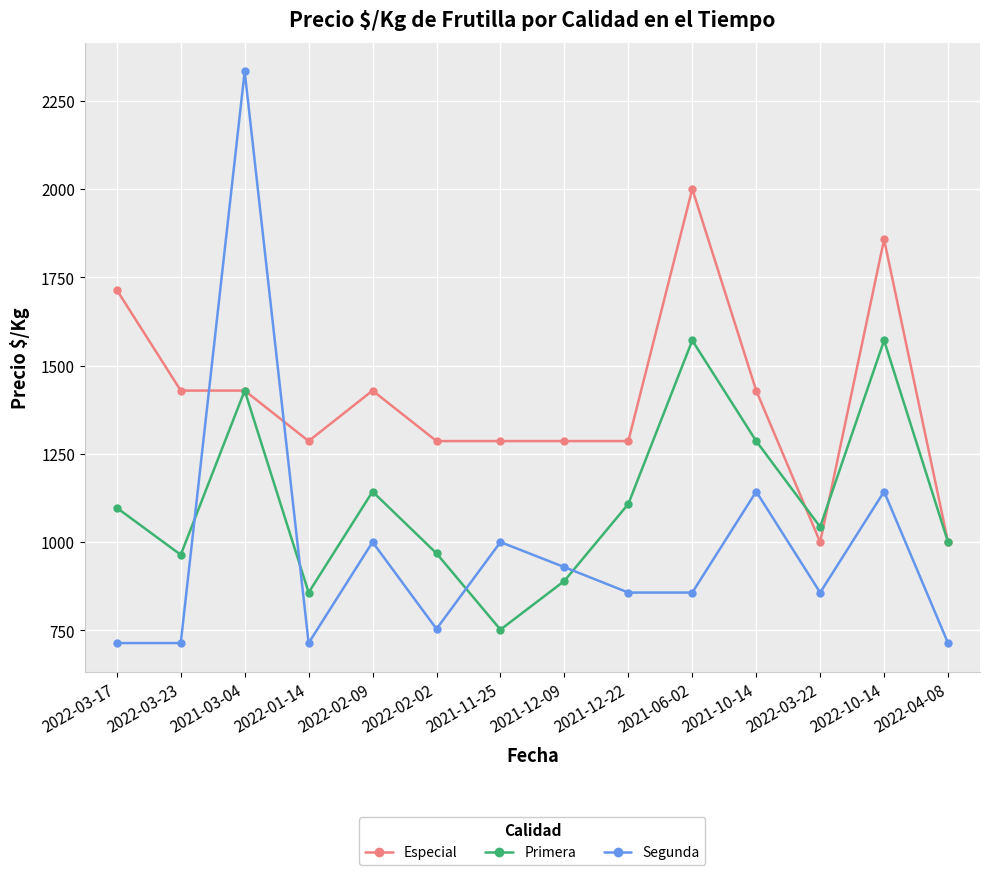

Is the value of Segunda at 2022-02-09 greater than the value of Primera at 2022-10-14?

No